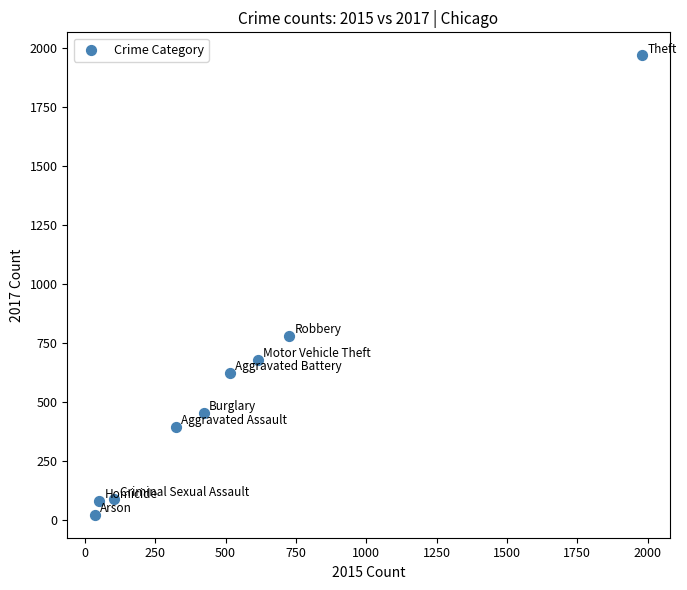

What is the range of Y values (max minus min)?

1945